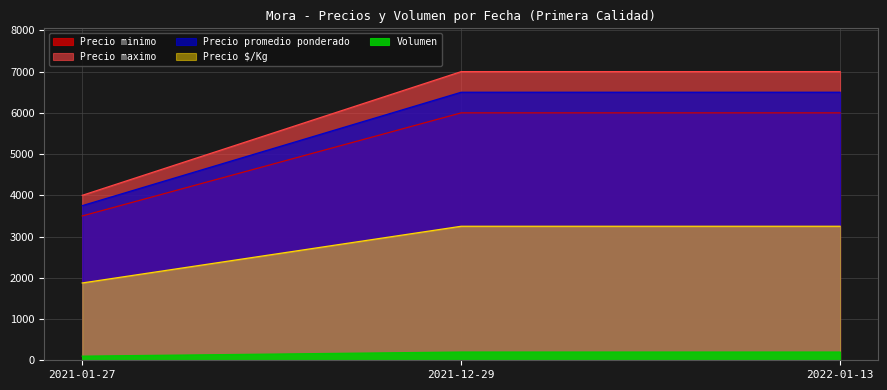

Count the Precio minimo values in the range 3500 to 6000.

3